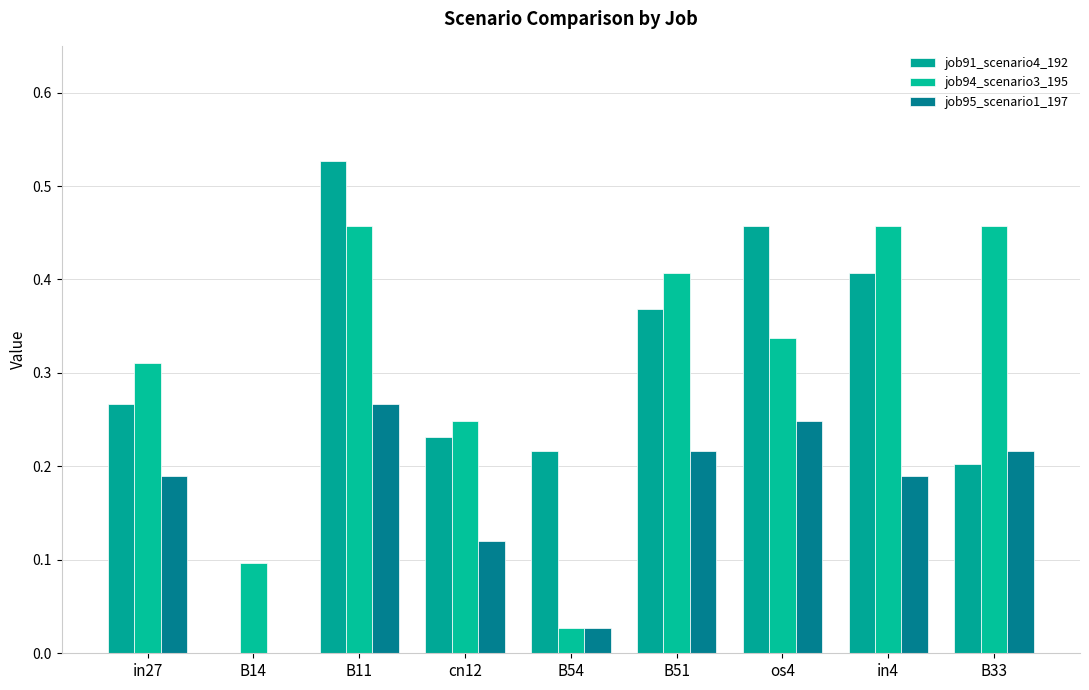

What is the label of the 5th bar from the left?

B54